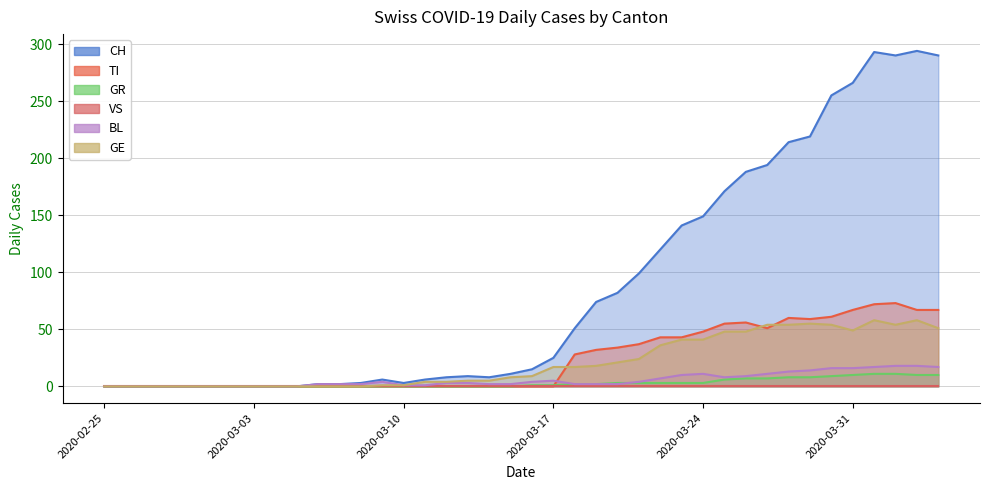

At how many categories does at least one series exceed 217?

7